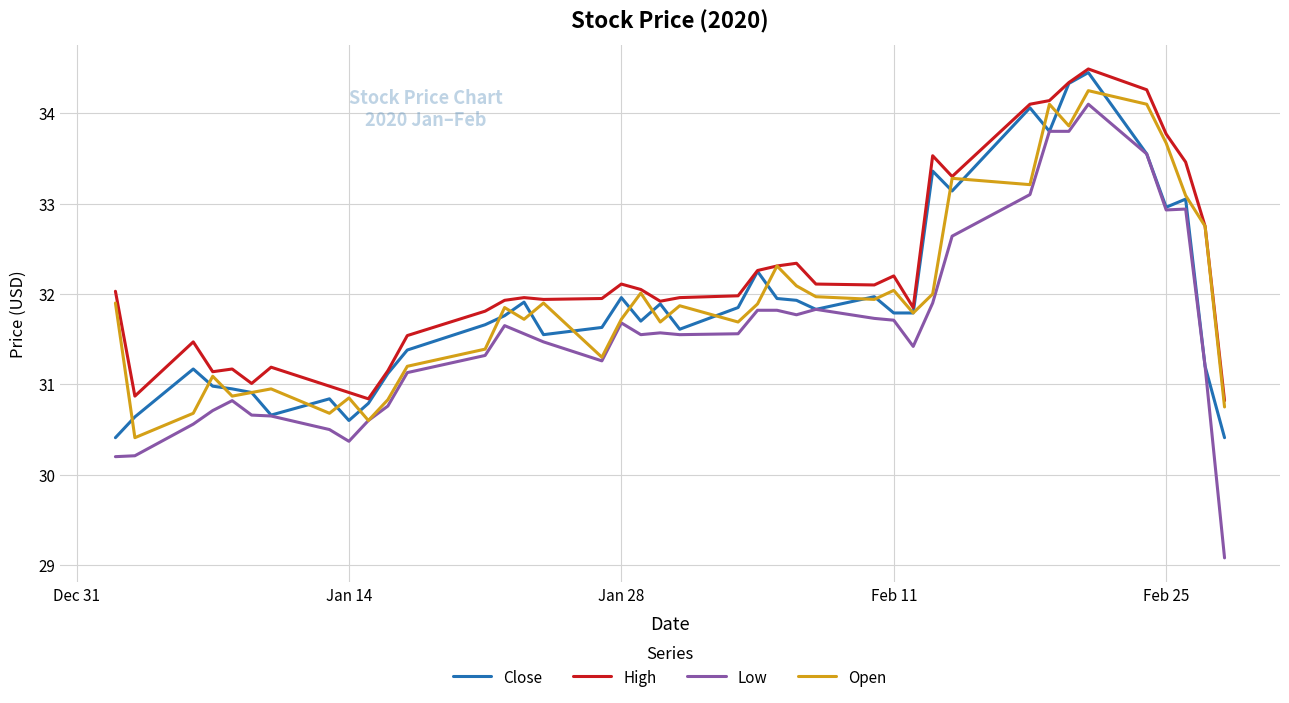

What is the maximum value shown in the chart?

34.5